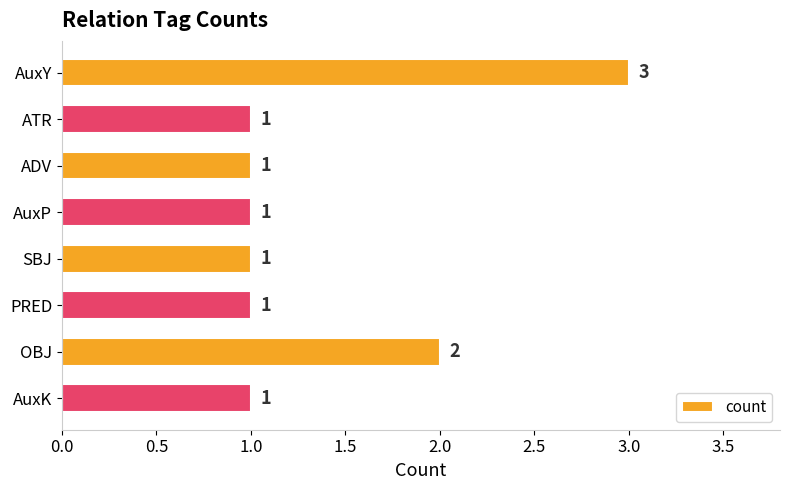

What is the greatest value displayed?

3